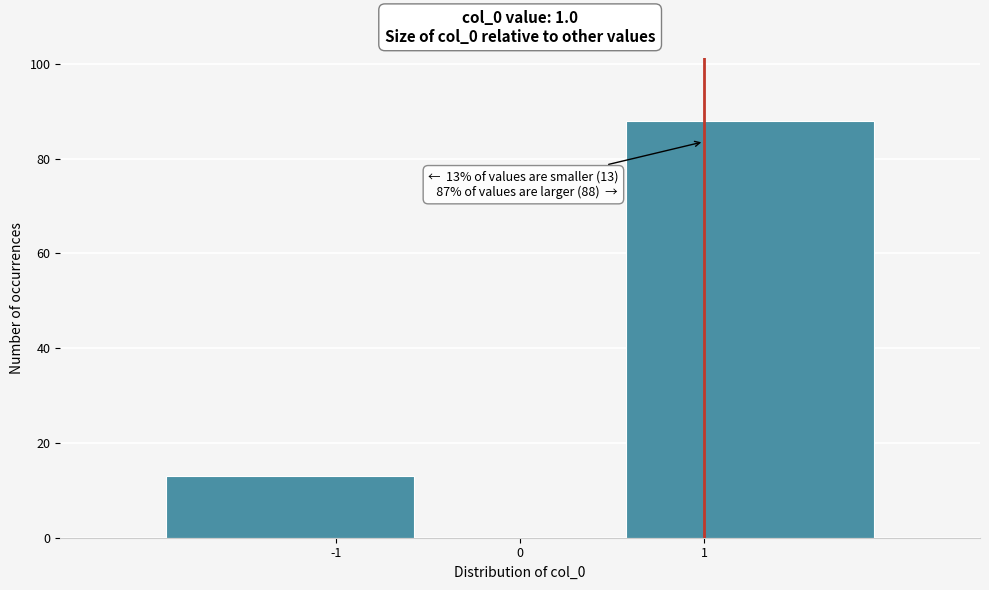

Over which range of the x-axis is the bar tallest?

0.5 to 2.0